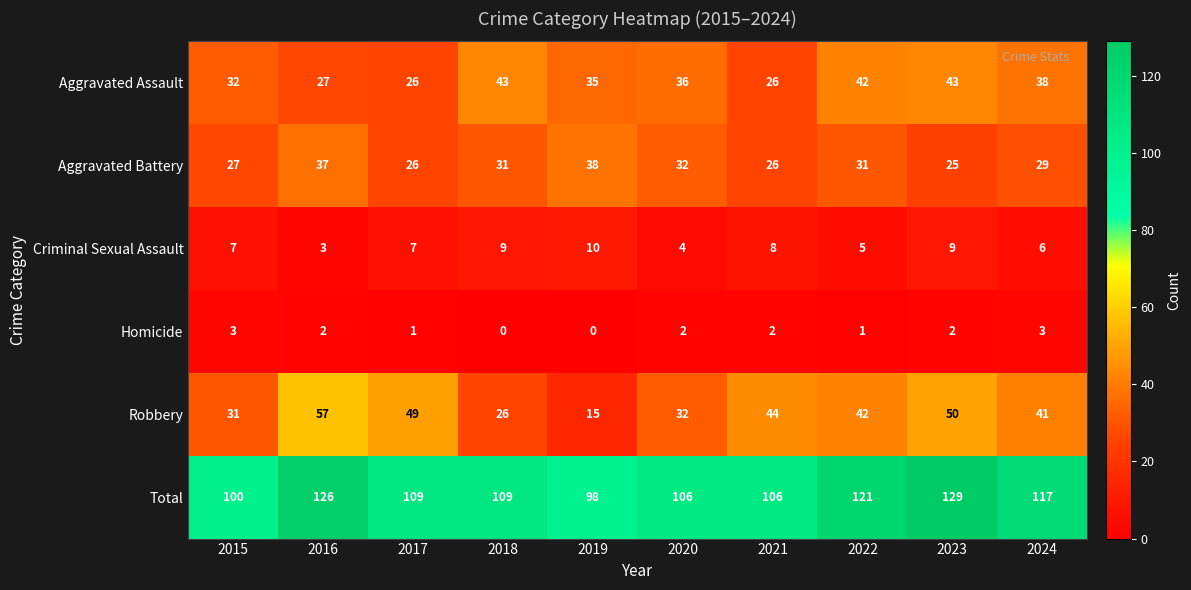

At which category is the sum across all series the highest?

2023